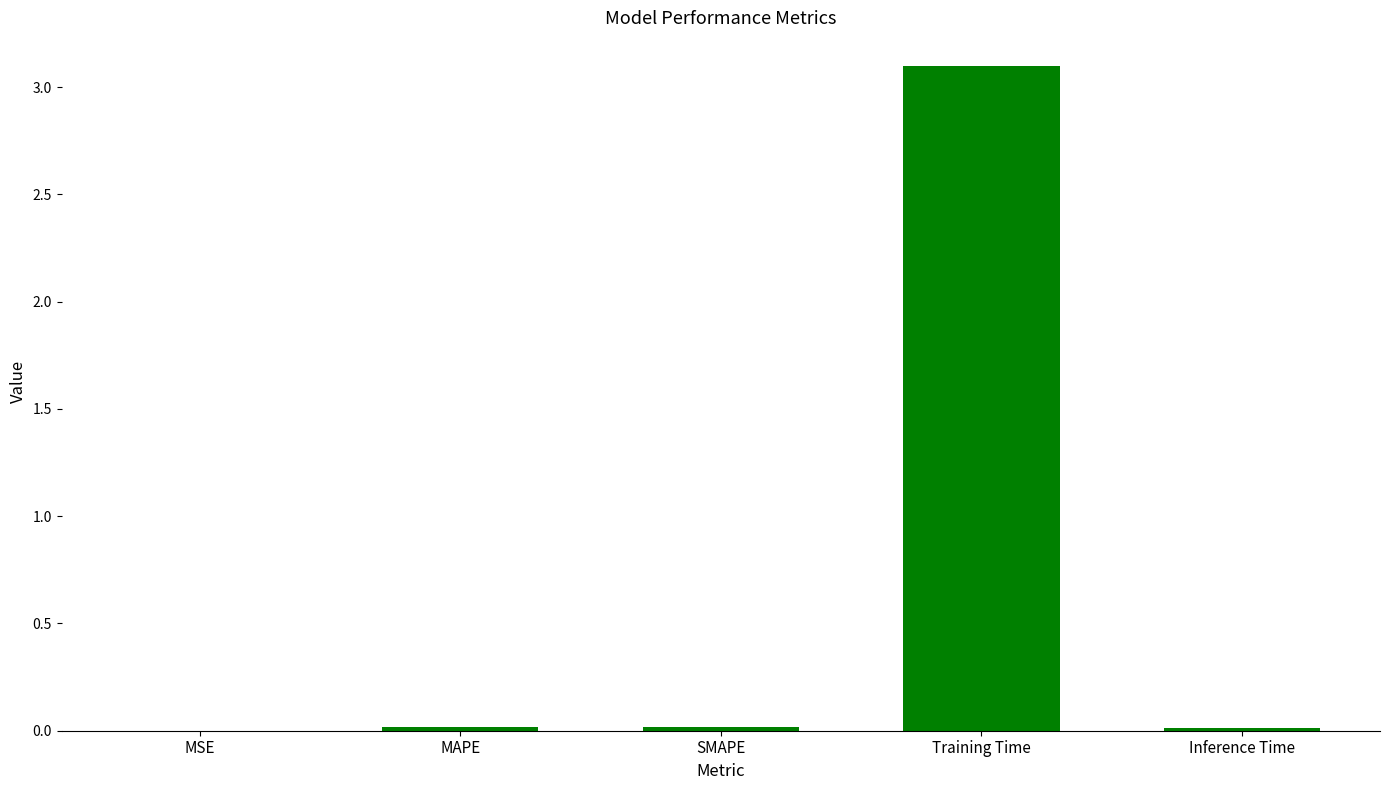

What is the sum of all values?

3.1